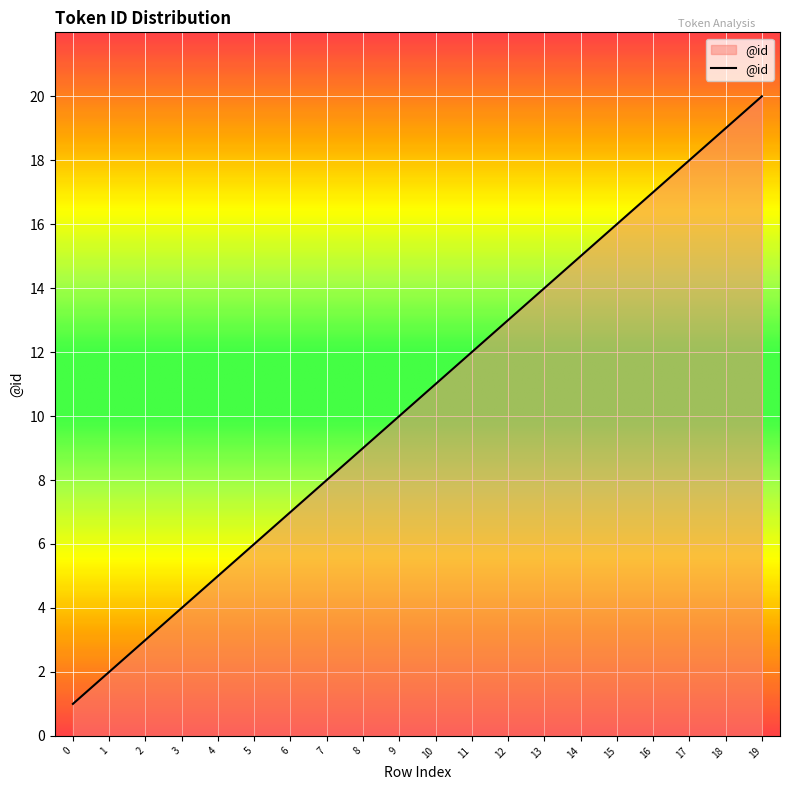

List the labels in order of value, largest first.

19, 18, 17, 16, 15, 14, 13, 12, 11, 10, 9, 8, 7, 6, 5, 4, 3, 2, 1, 0